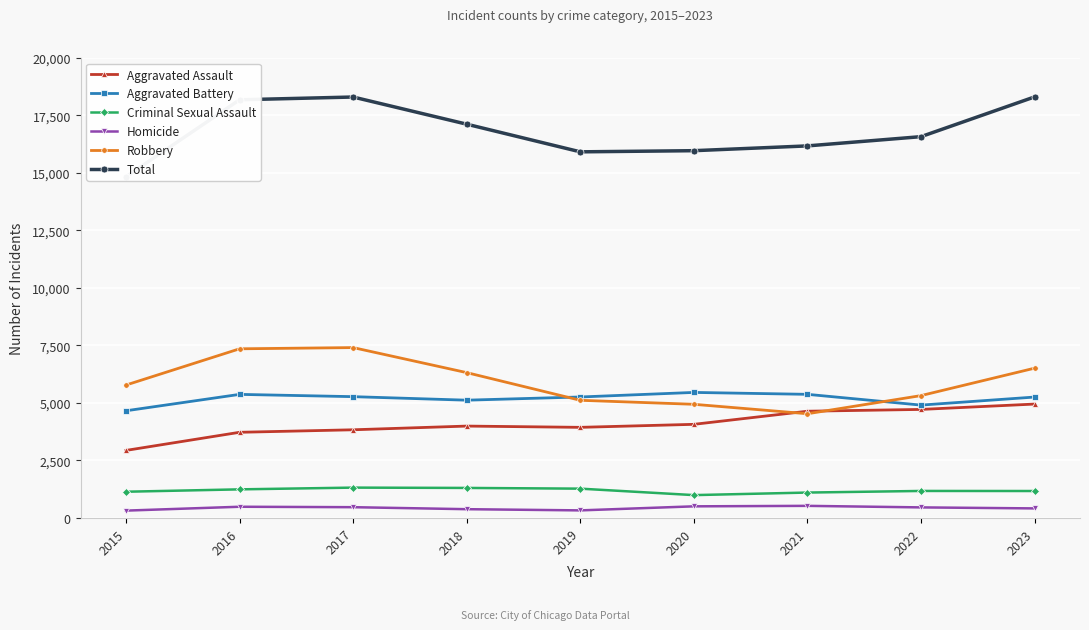

What is the value of the Aggravated Assault point at the 9th from the left?

4951